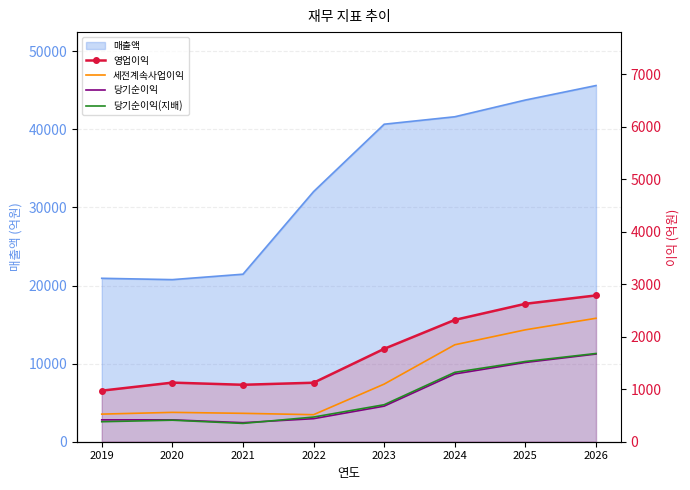

What is the sum of the 당기순이익 values at 2020 and 2021?

780